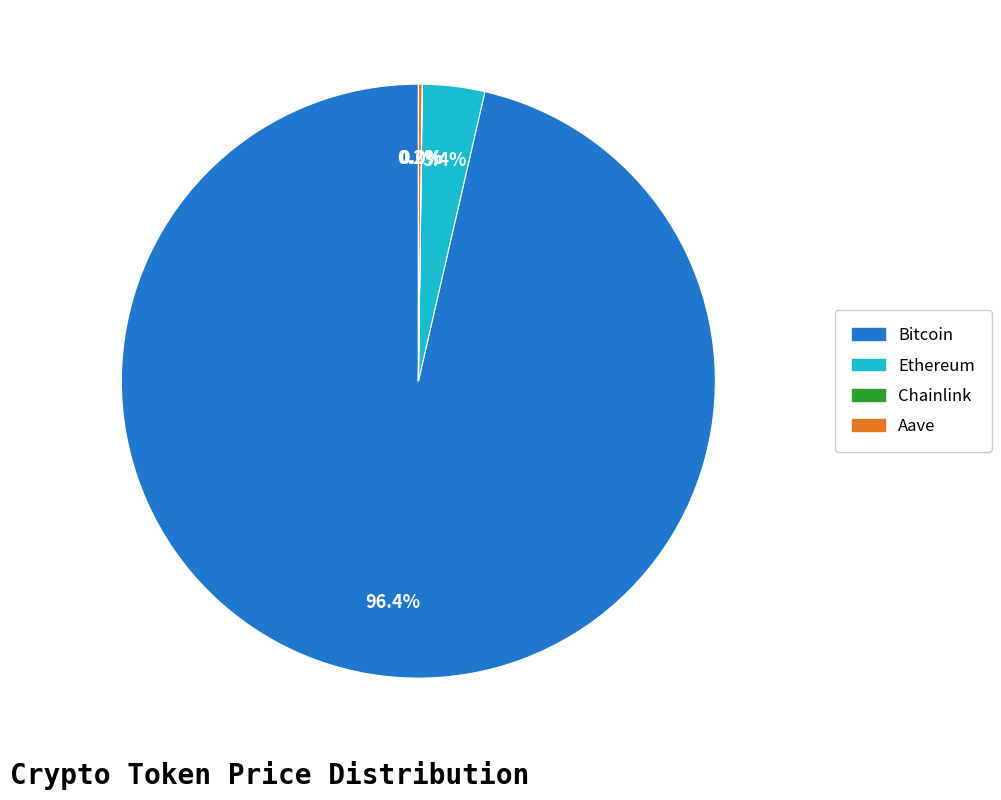

To the nearest percent, what percentage of the pie is Ethereum?

3%